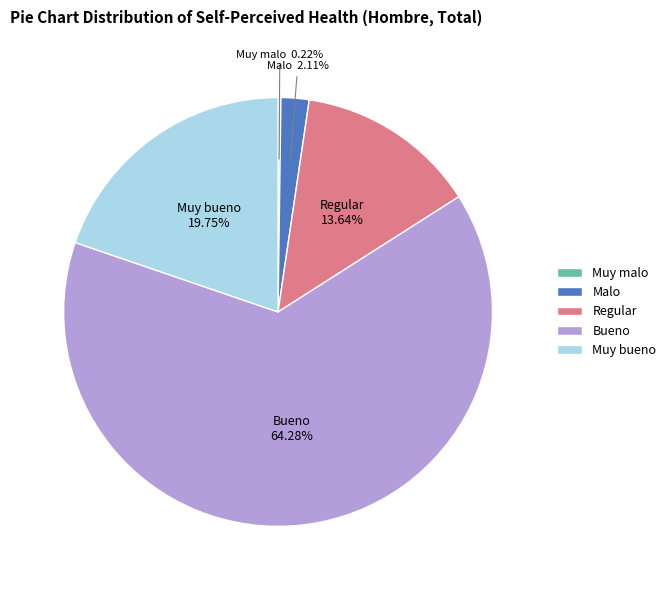

Does any single category account for the majority?

Yes